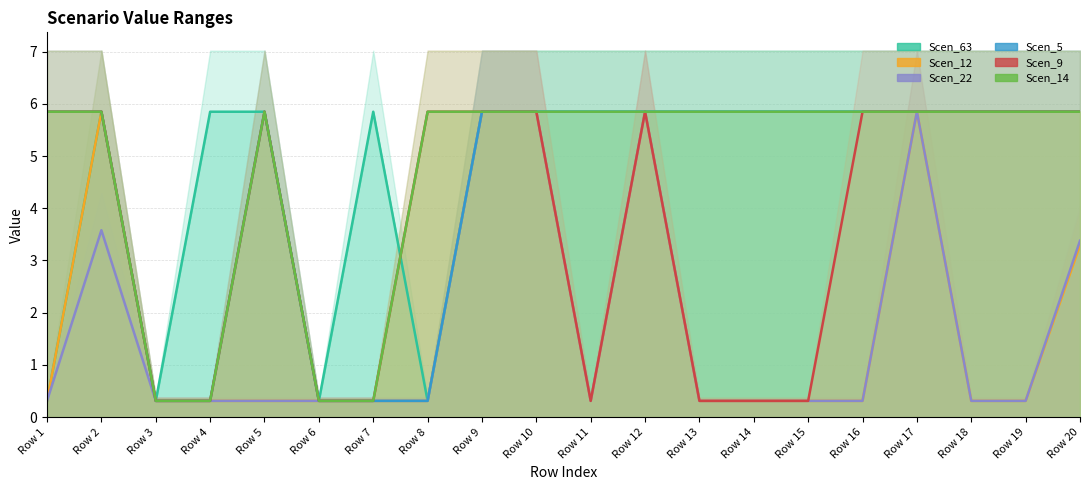

What is the sum of all Scen_22 values?

34.7